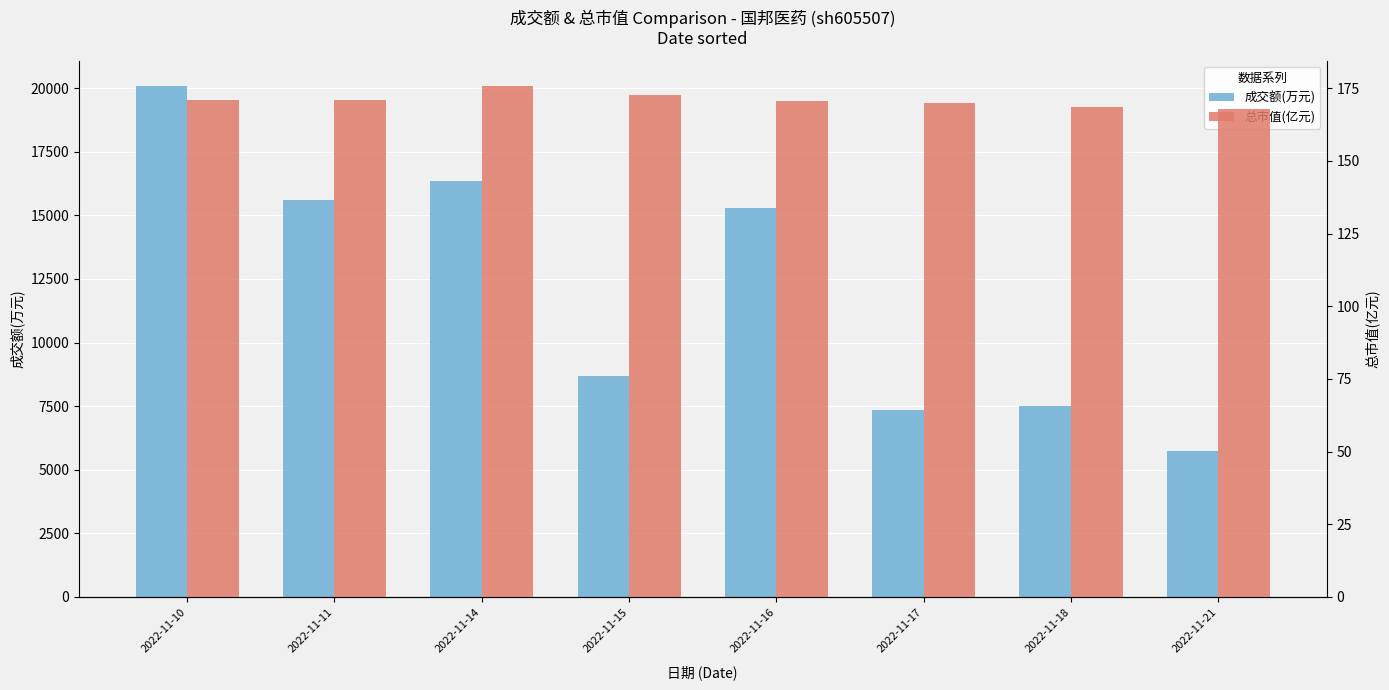

List the labels in order of 成交额(万元) value, smallest first.

2022-11-21, 2022-11-17, 2022-11-18, 2022-11-15, 2022-11-16, 2022-11-11, 2022-11-14, 2022-11-10